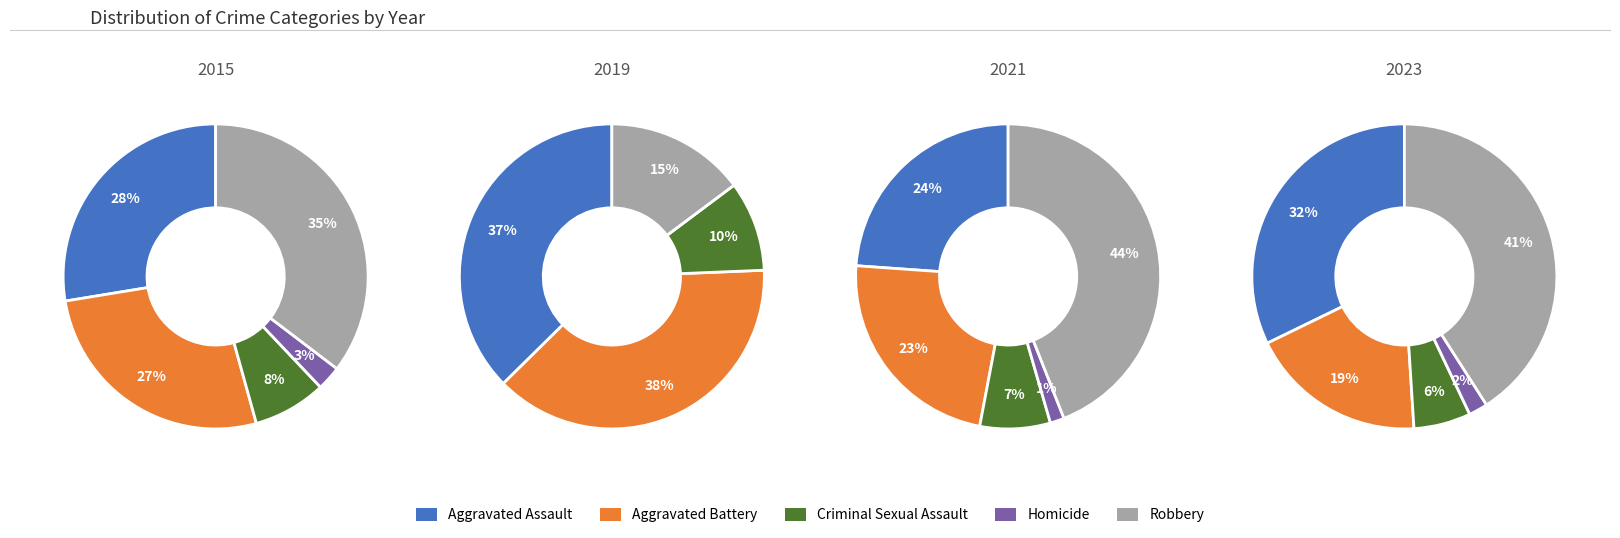

Is there a majority slice in this chart?

No